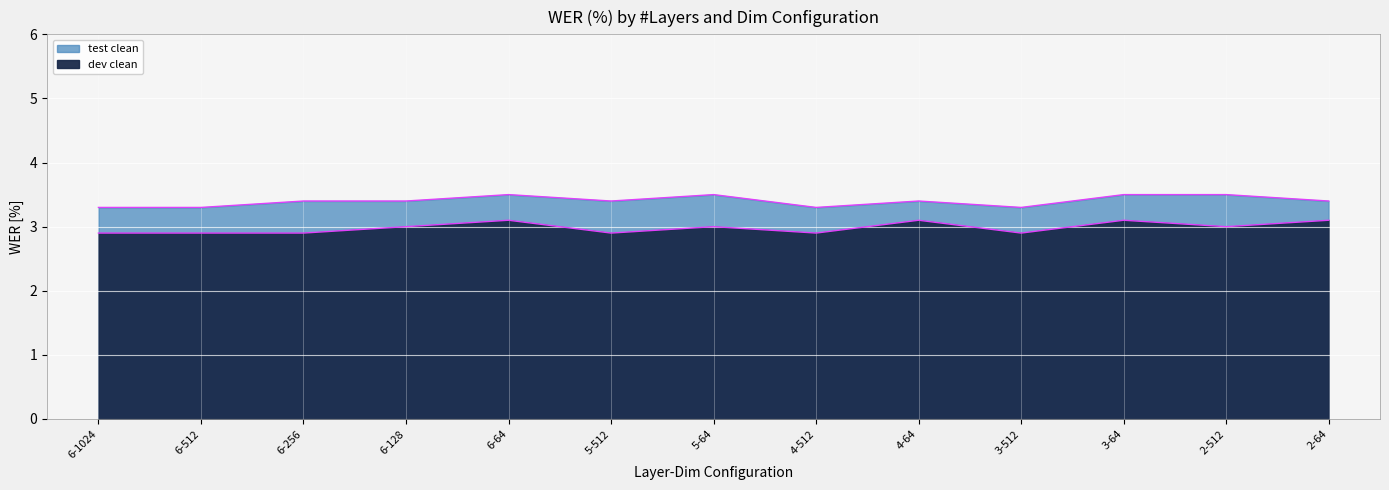

What is the label of the 13th point from the left?

2-64